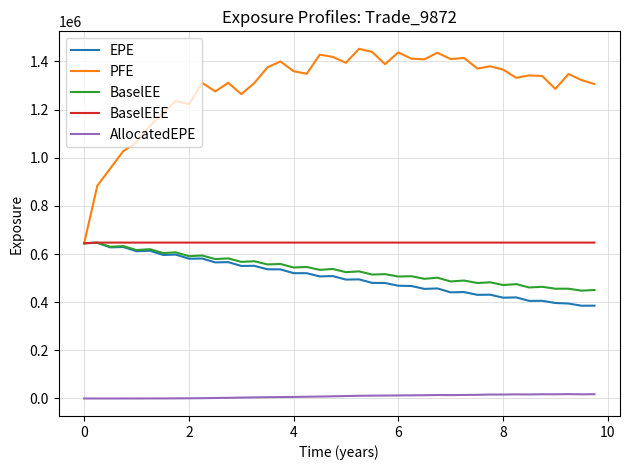

Which series has the widest spread of values?

PFE